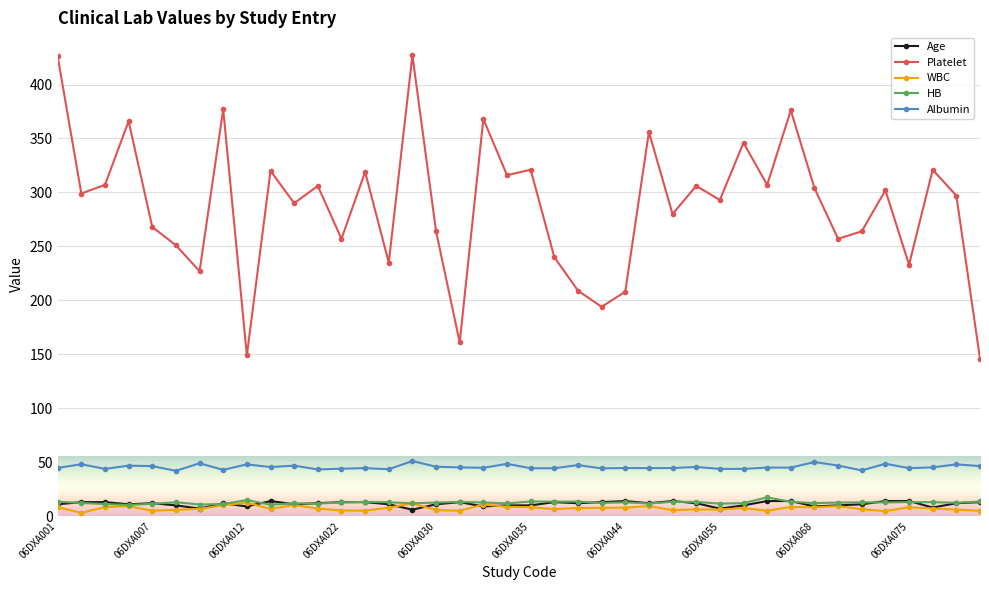

What is the sum of all Platelet values?

11493.0